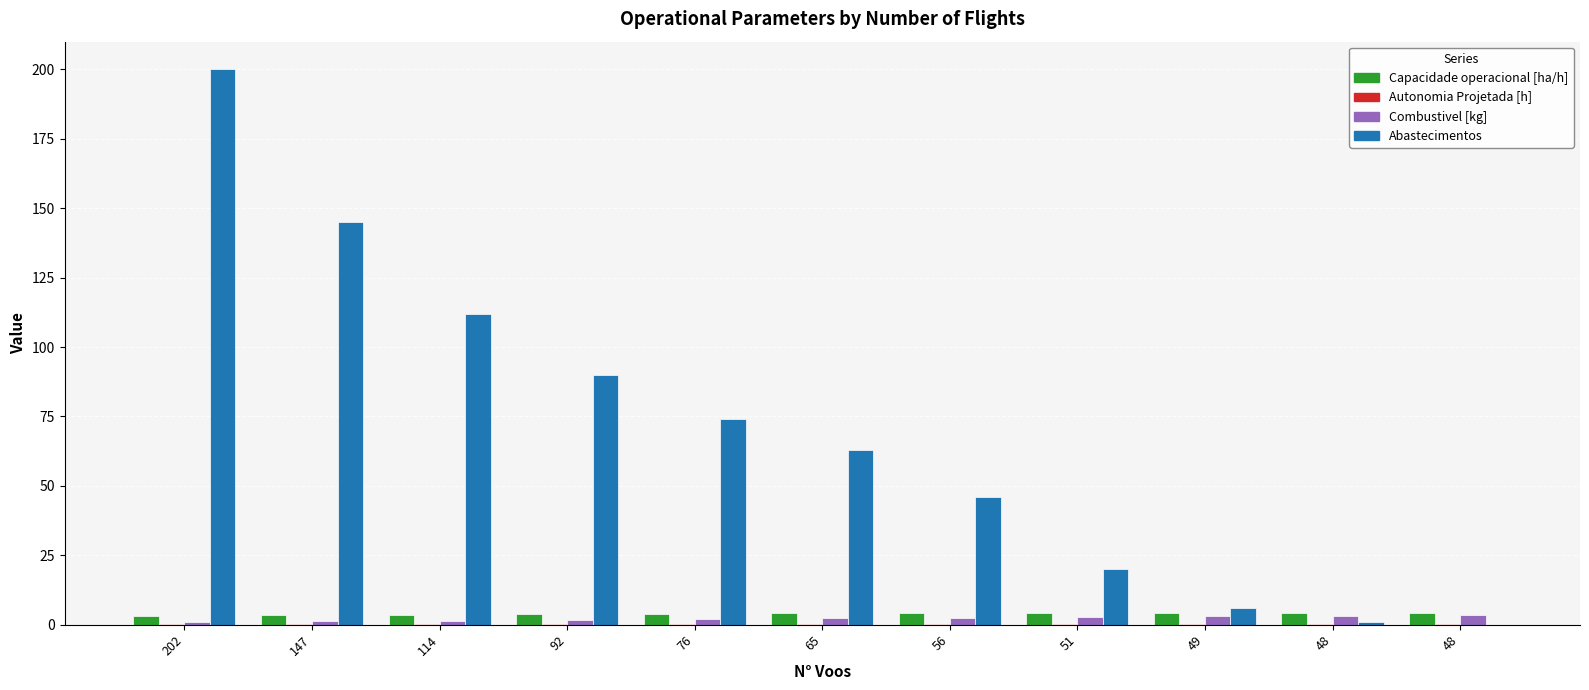

What is the total value across all series at 49?

13.6